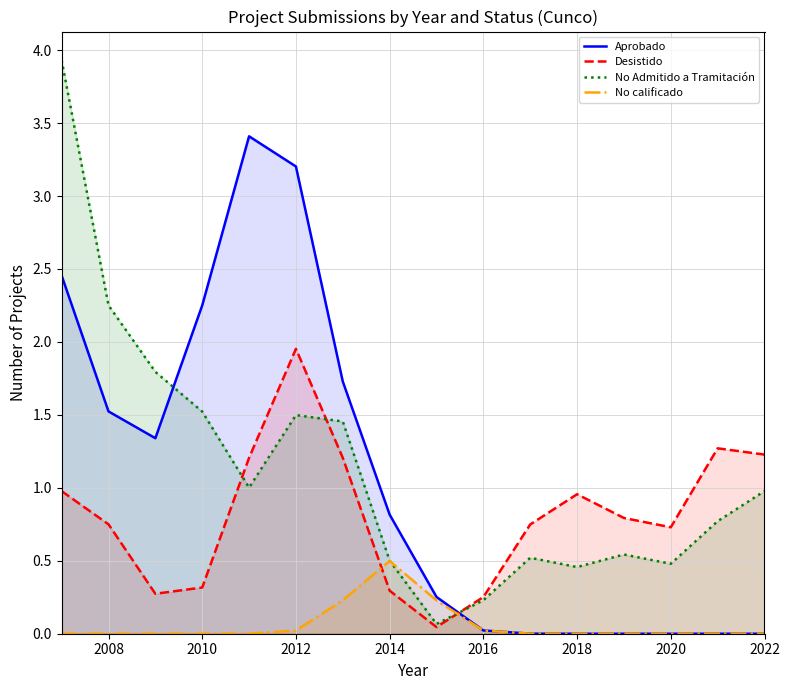

The value of Desistido at 2020 is 0.7. True or false?

True